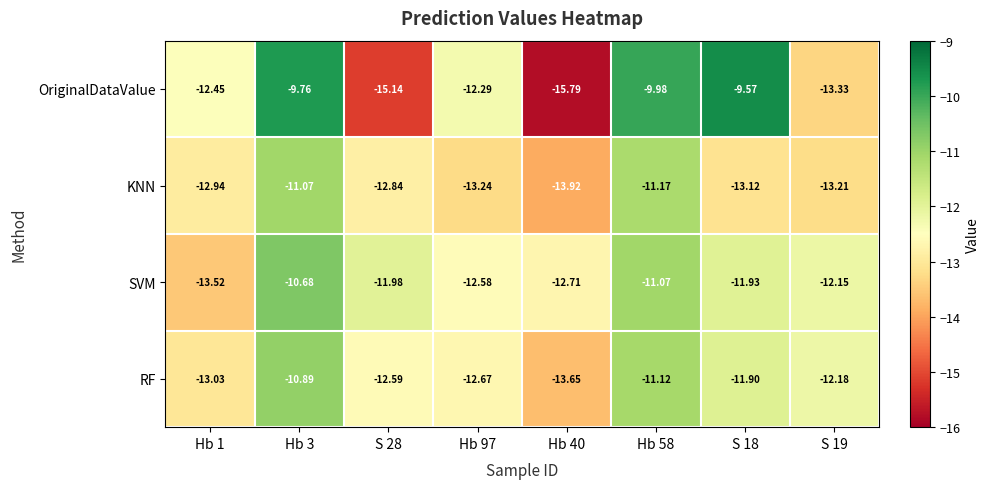

What is the difference between the highest and lowest values at Hb 3?

1.3